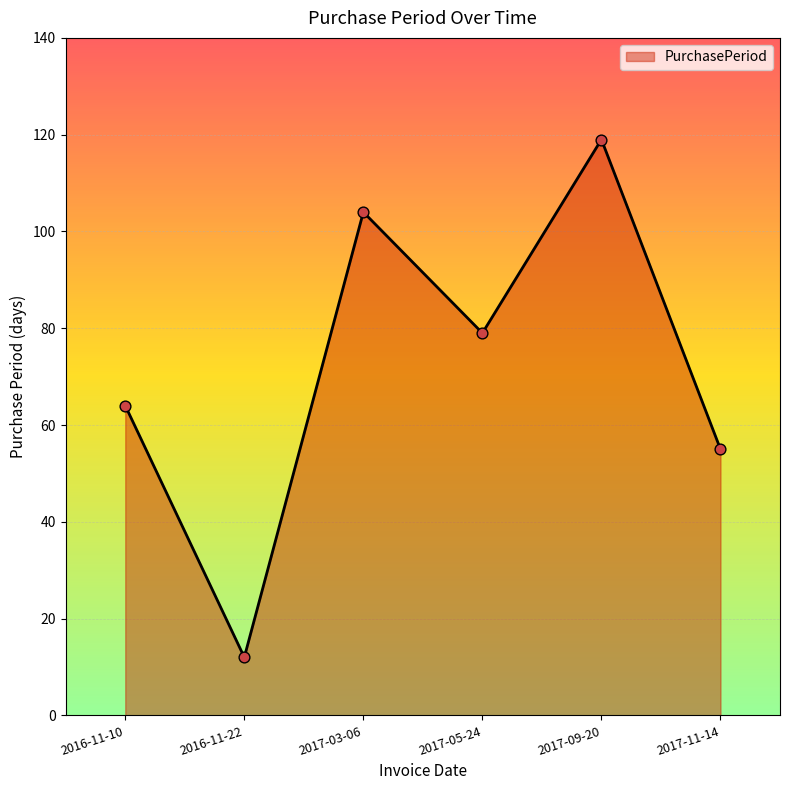

Approximately how many times larger is the value at 2017-05-24 compared to 2016-11-10?

1.2